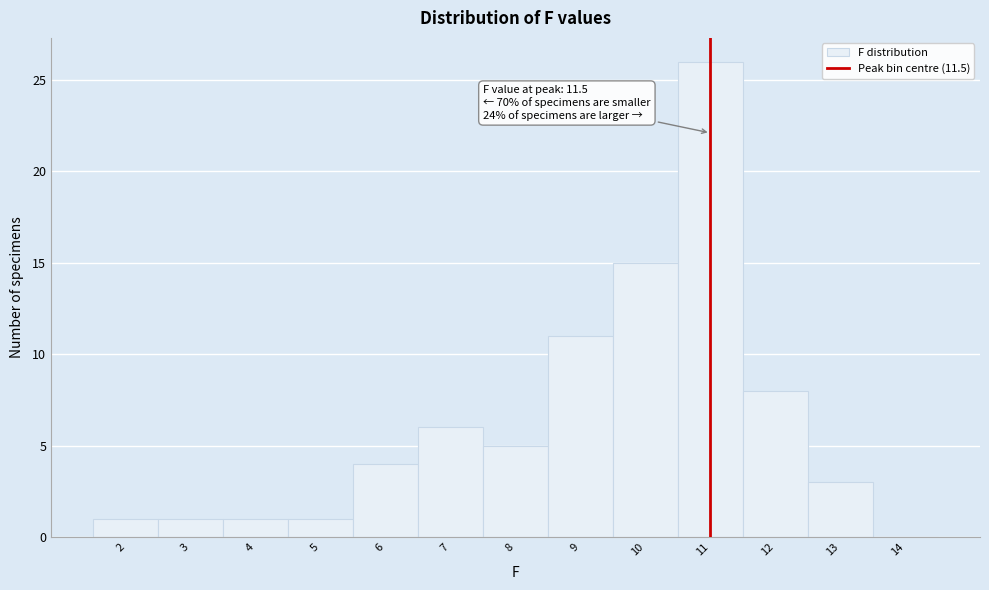

Reading left to right, what are all the values shown in this chart?

2=1	3=1	4=1	5=1	6=4	7=6	8=5	9=11	10=15	11=26	12=8	13=3	14=0